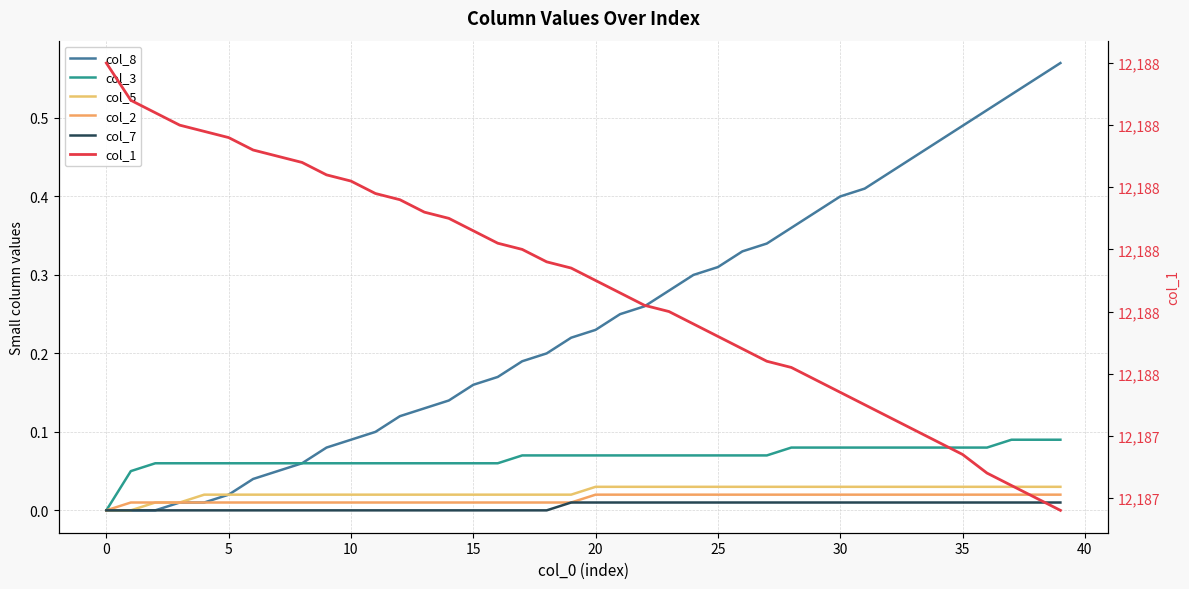

What is the label of the 26th point from the right?

14